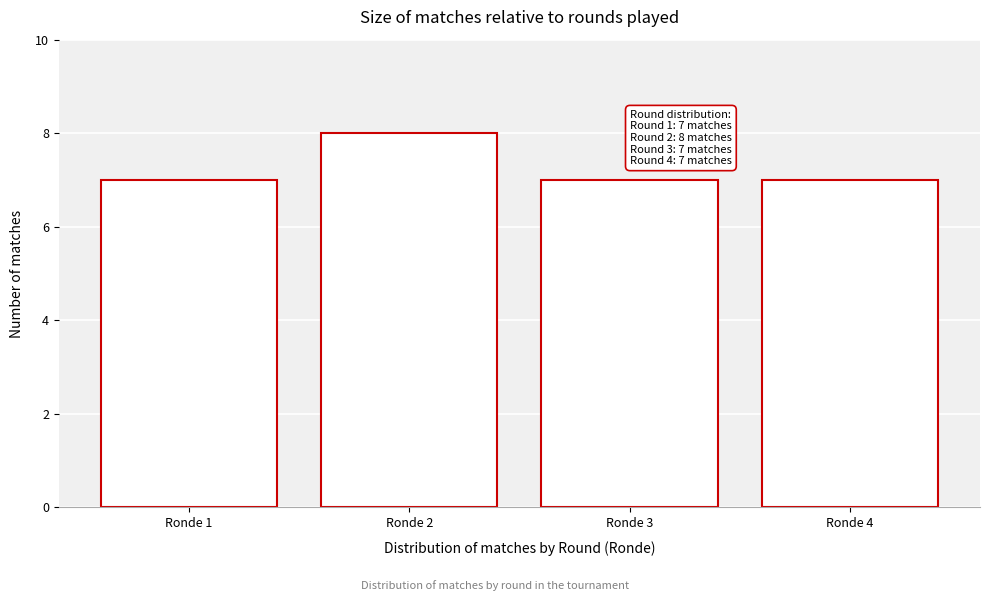

Reading left to right, what are all the values shown in this chart?

Ronde 1=7	Ronde 2=8	Ronde 3=7	Ronde 4=7